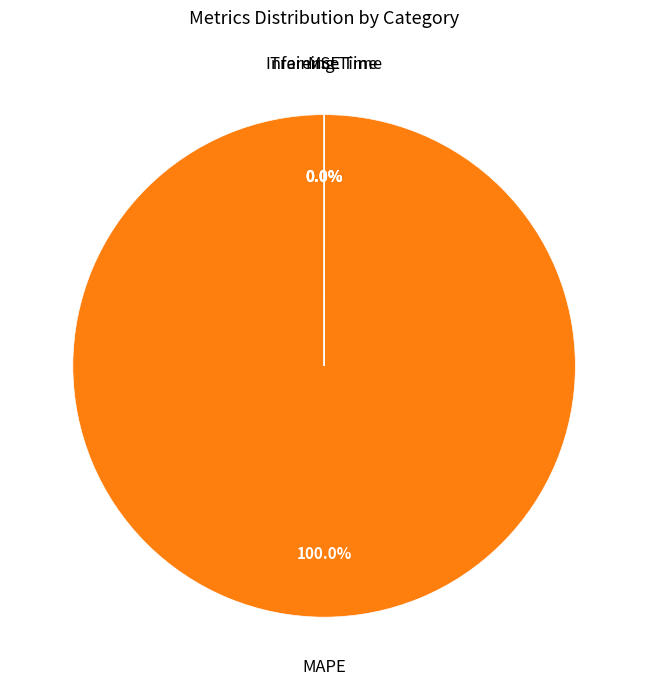

To the nearest percent, what portion does MAPE represent?

100%